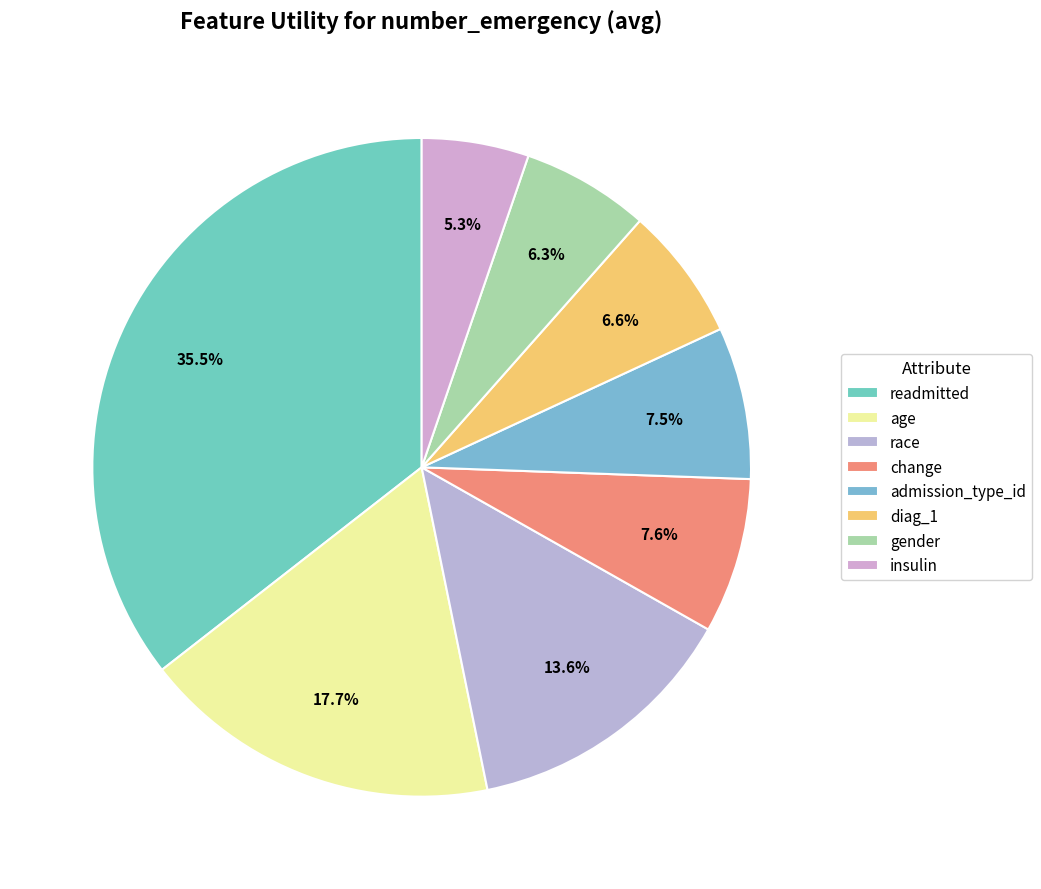

Combined, do insulin and change account for over 50%?

No